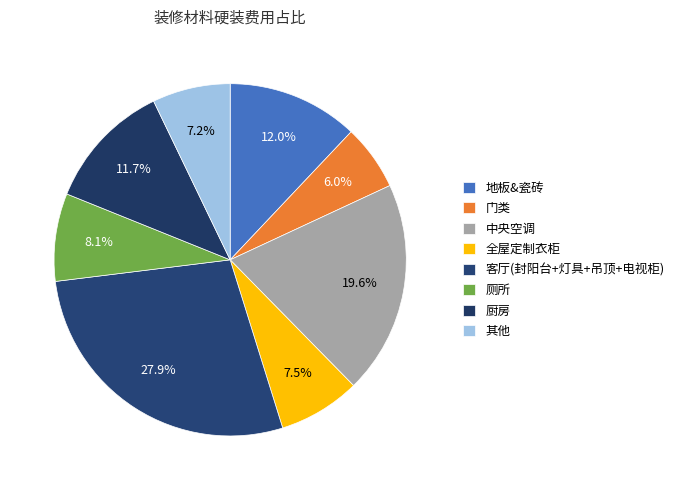

How many segments does this pie chart have?

8